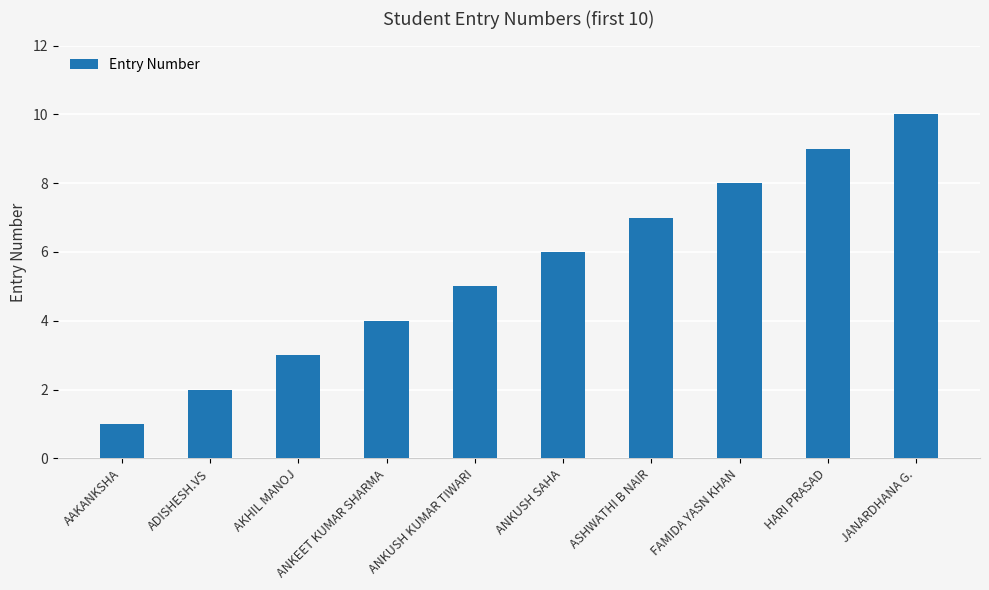

What is the change in value from AAKANKSHA to ASHWATHI B NAIR?

+6